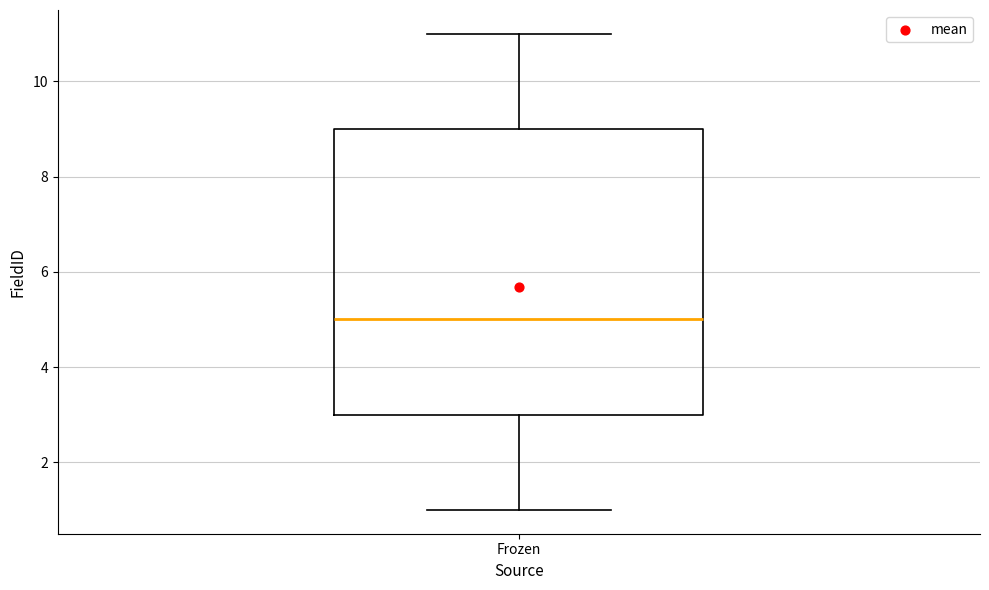

Where does the lower whisker of the box for Frozen end on the y-axis? The values are not printed on the chart, so give them approximately, as read against the axis.

1